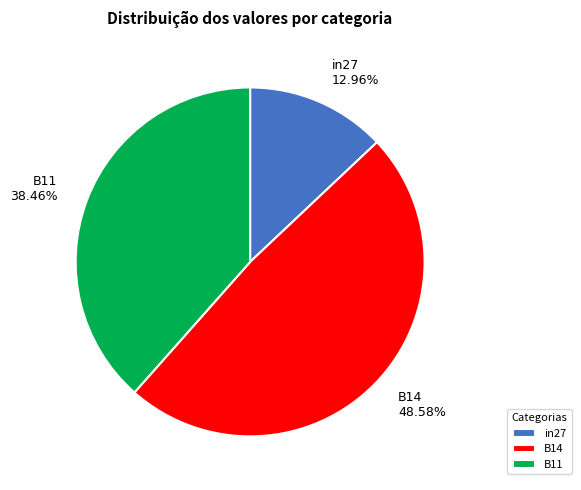

What percentage do B11 and in27 together represent?

51.4%